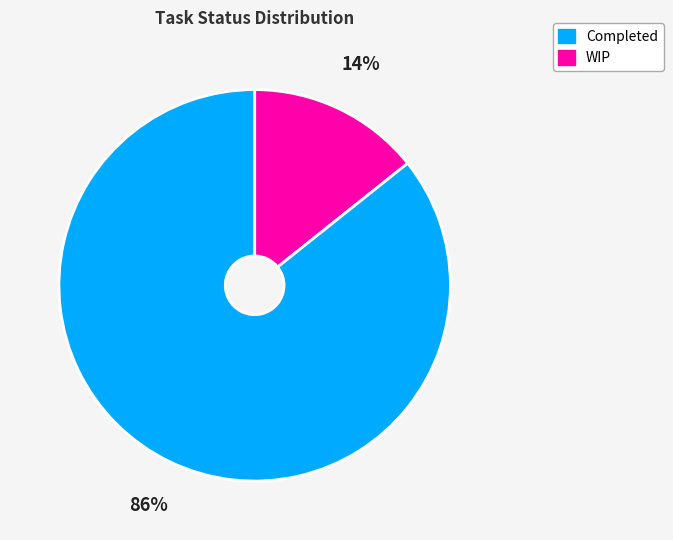

Does any single category account for the majority?

Yes